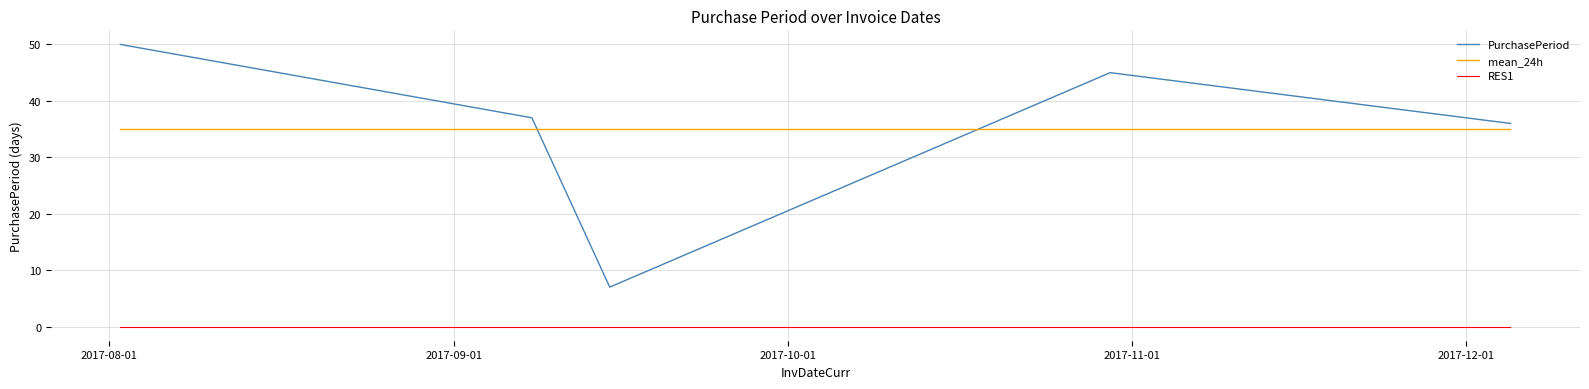

Does the chart display data point markers on the line(s)?

No